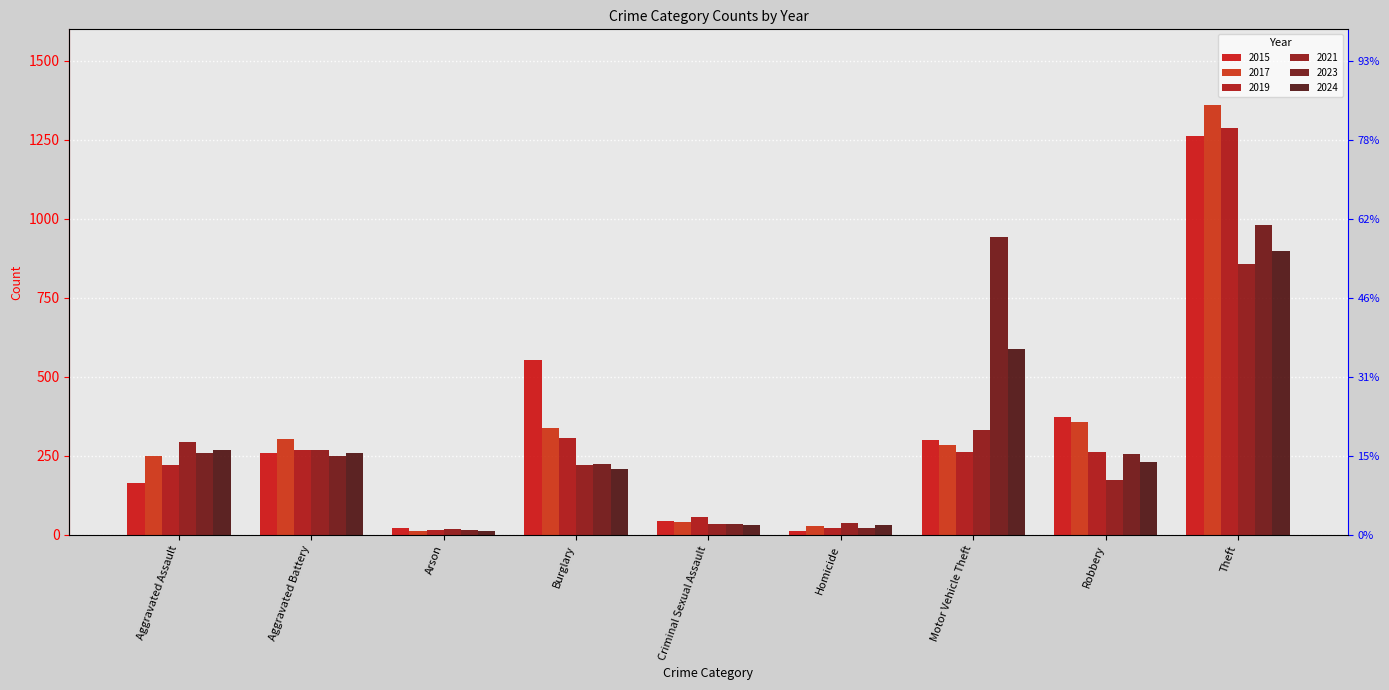

At which label does 2019 first exceed 262?

Aggravated Battery